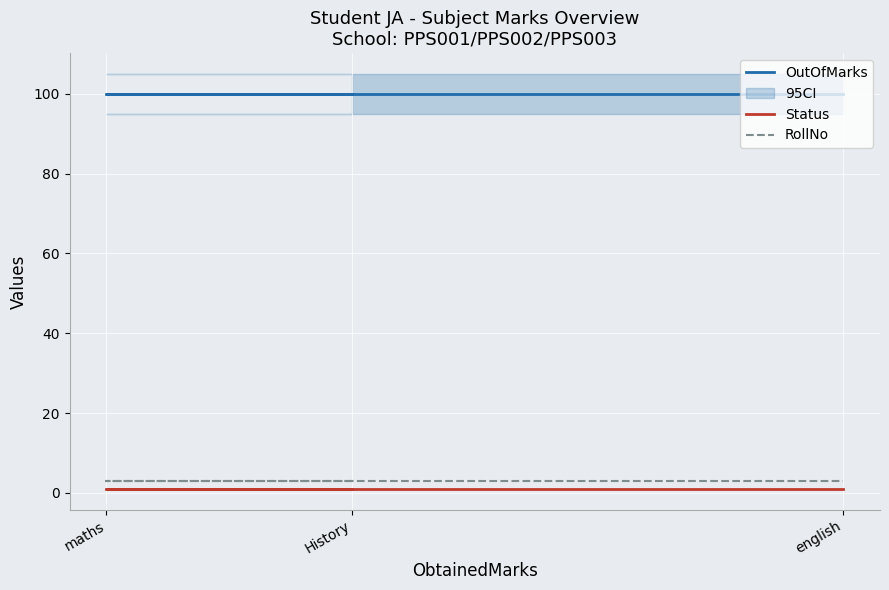

The OutOfMarks series shows 138 at History. True or false?

False